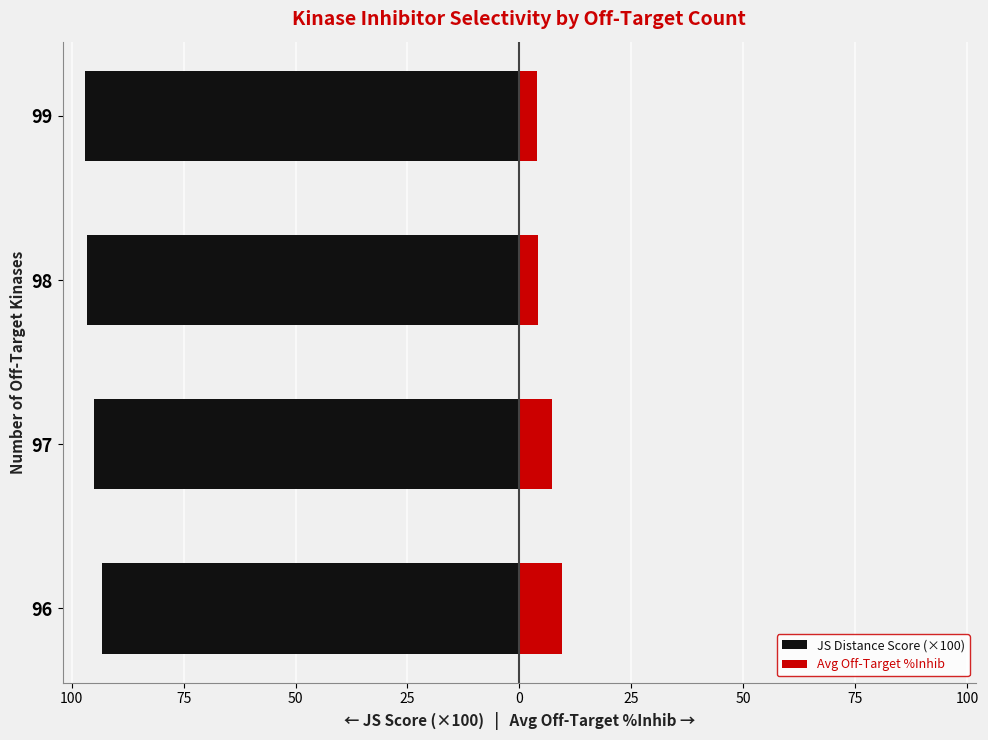

The JS Distance Score (×100) series shows -59.8 at 75. True or false?

False